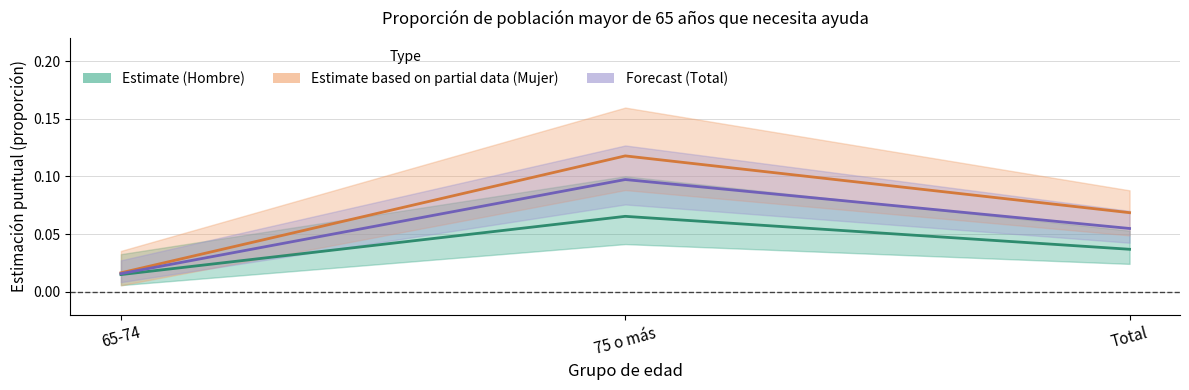

Count the number of categories in the chart.

3